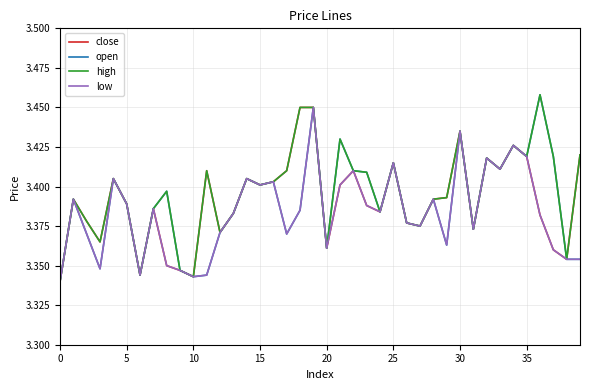

Is this an area chart (filled region under the line)?

No